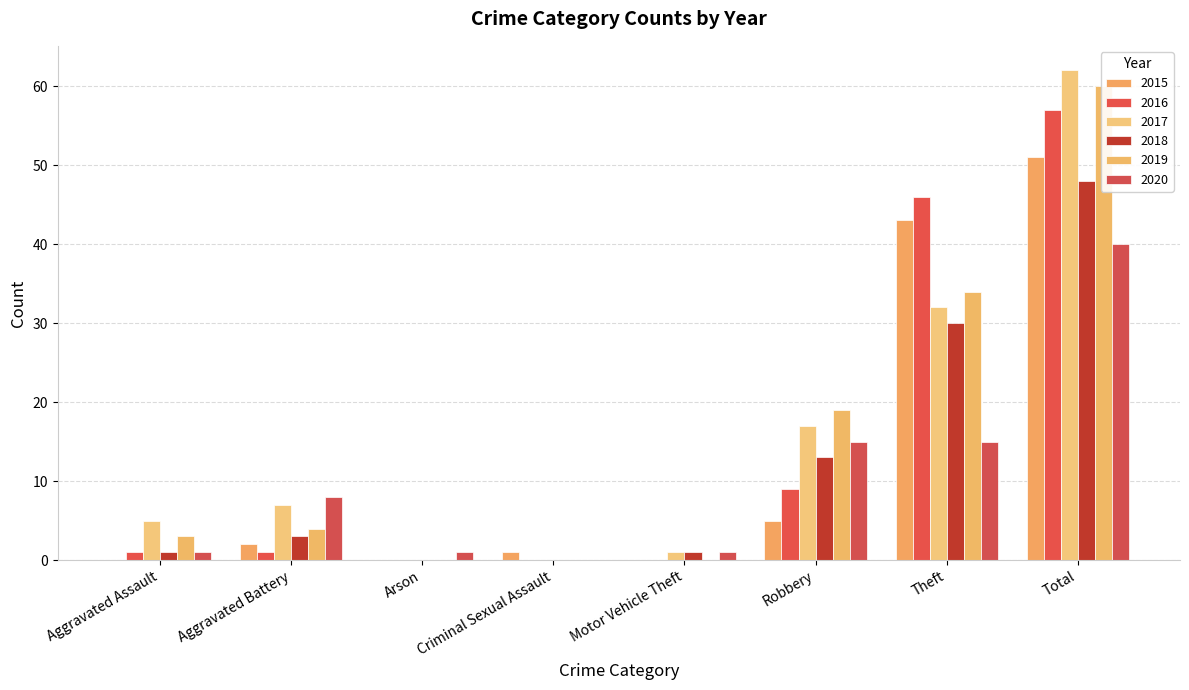

Rank the series by their maximum value, from lowest to highest.

2020, 2018, 2015, 2016, 2019, 2017